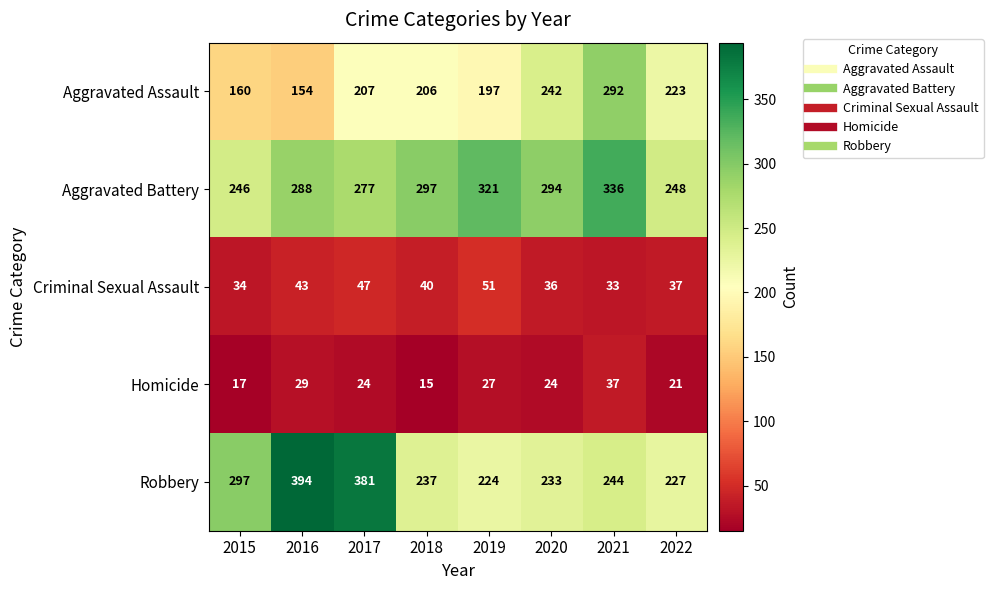

What is the sum of the Aggravated Battery values at 2019 and 2021?

657